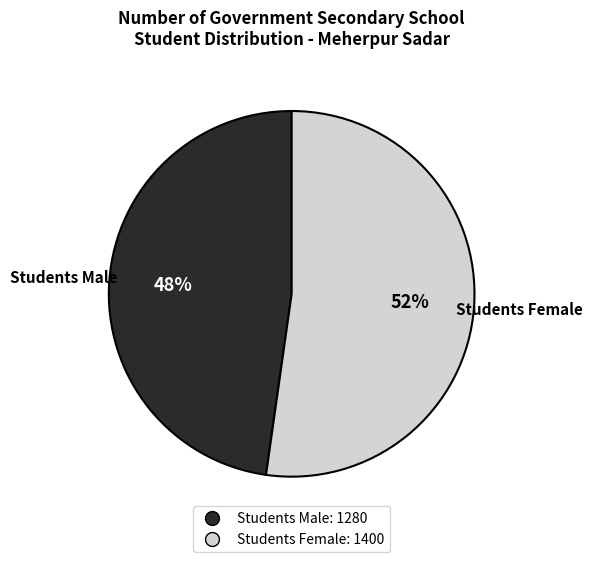

Is there a majority slice in this chart?

Yes